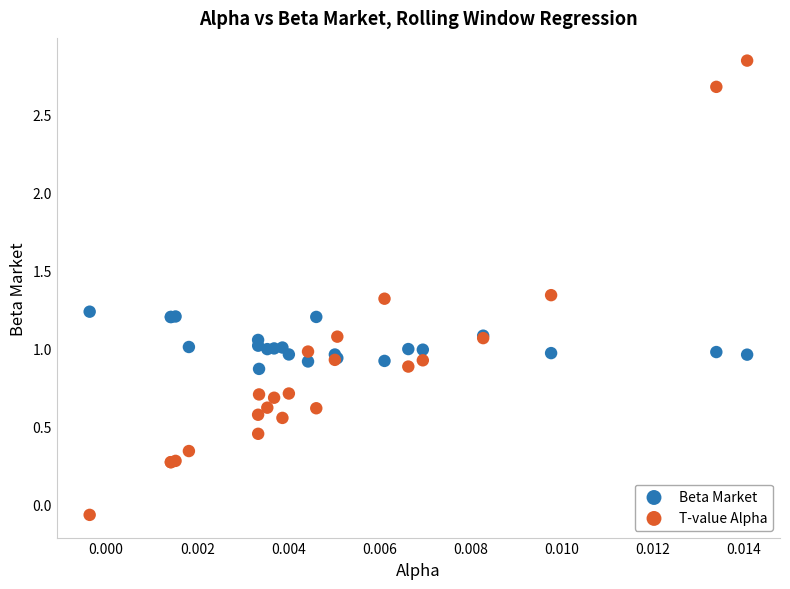

What are all the series names shown in the legend?

Beta Market, T-value Alpha